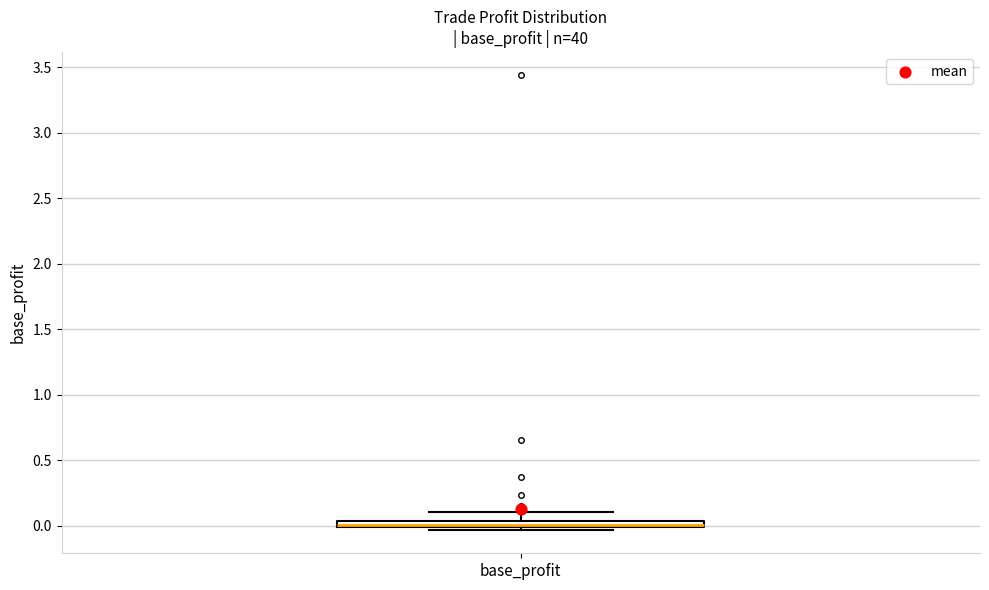

Where does the upper whisker of the box for base_profit end on the y-axis? The values are not printed on the chart, so give them approximately, as read against the axis.

0.10